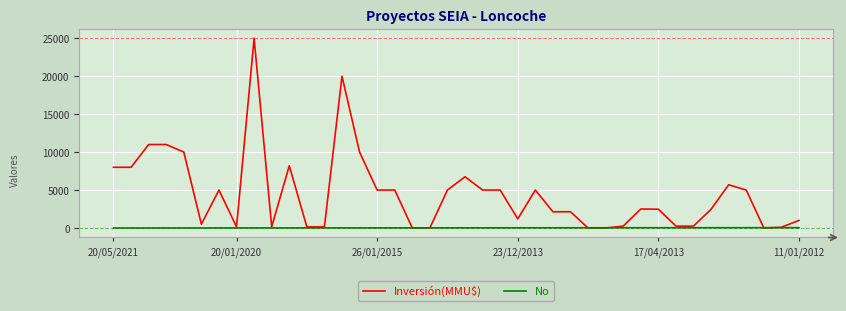

Which series has the largest total across all categories?

Inversión(MMU$)